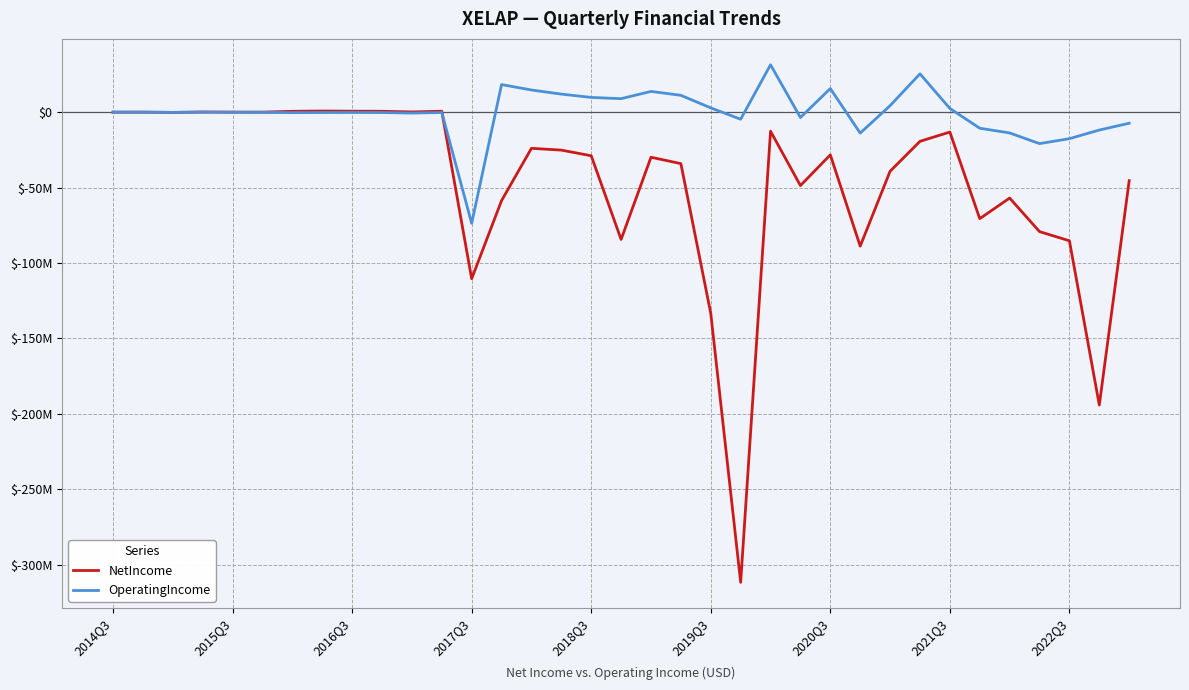

Is this an area chart (filled region under the line)?

No